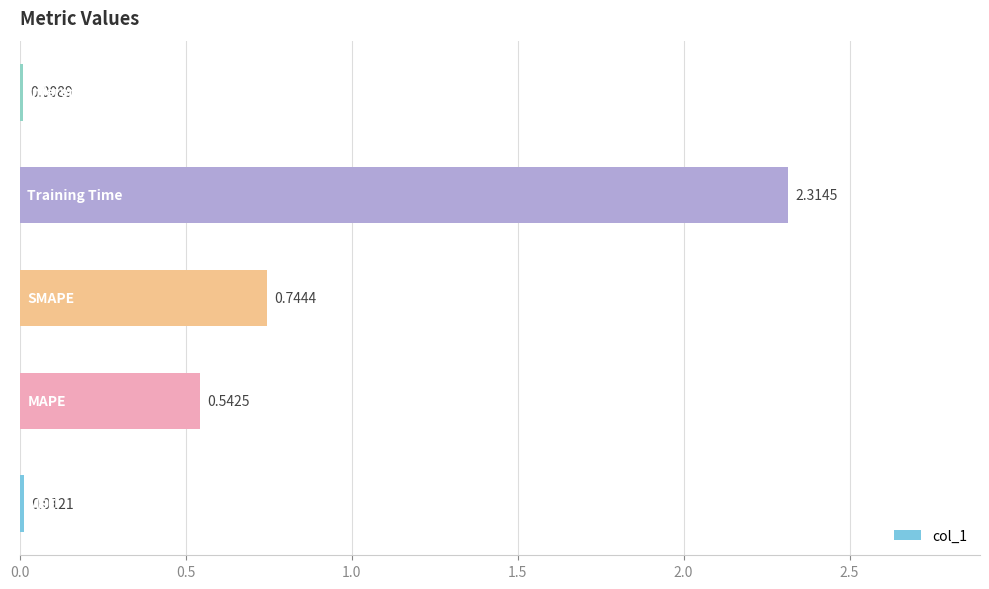

What is the sum of all values?

3.6